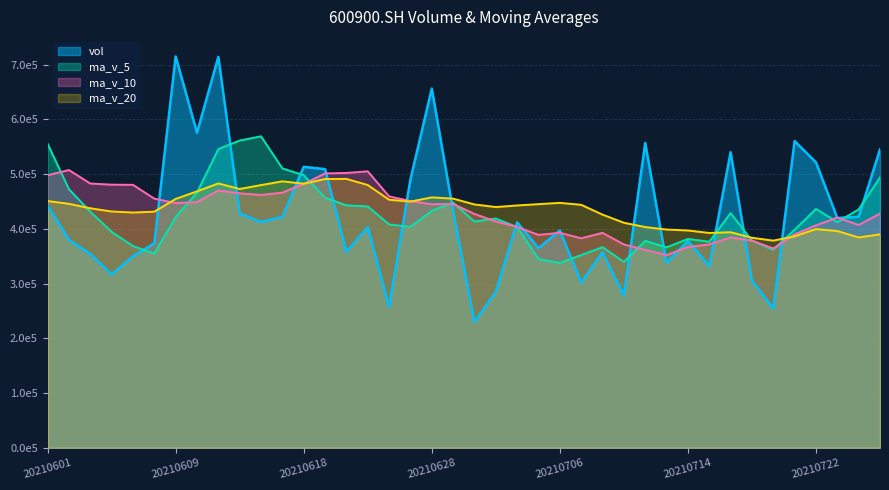

The ma_v_10 series shows 175867.9 at 20210723. True or false?

False